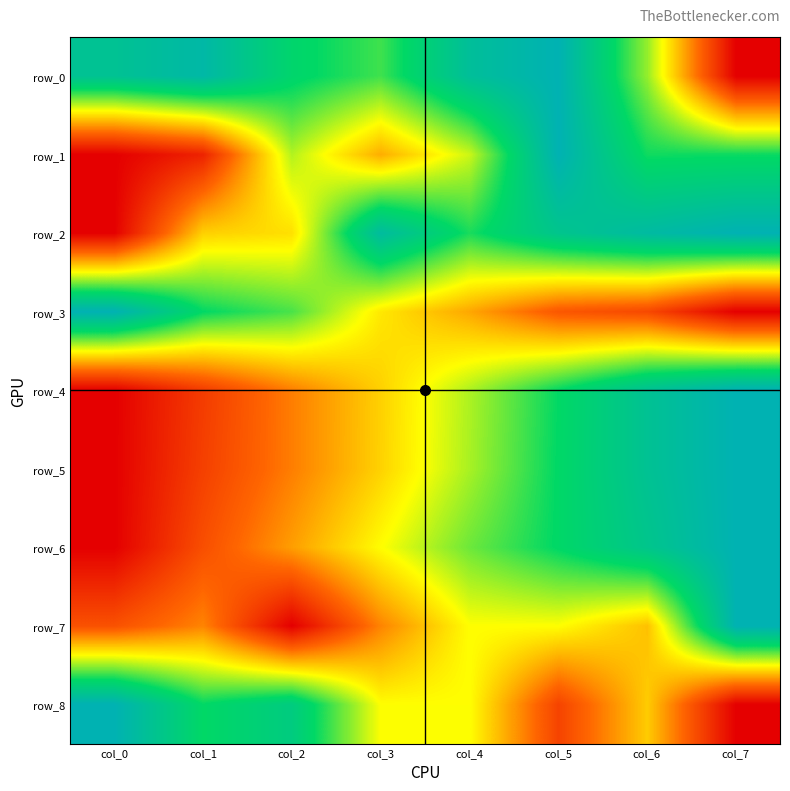

Is the value of row_8 at col_5 greater than the value of row_7 at col_2?

Yes